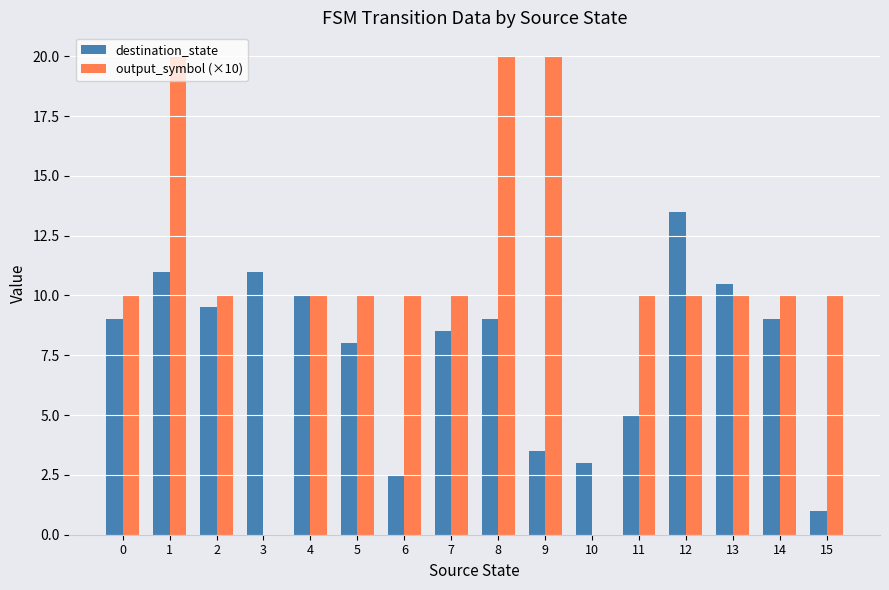

What is the greatest value displayed?

20.0